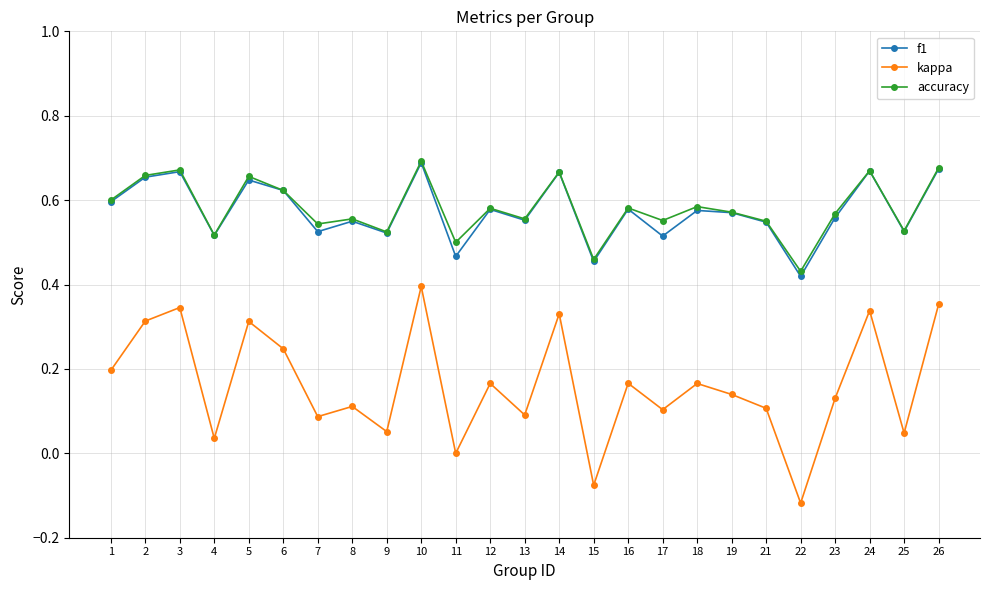

At how many categories does at least one series exceed 0?

25